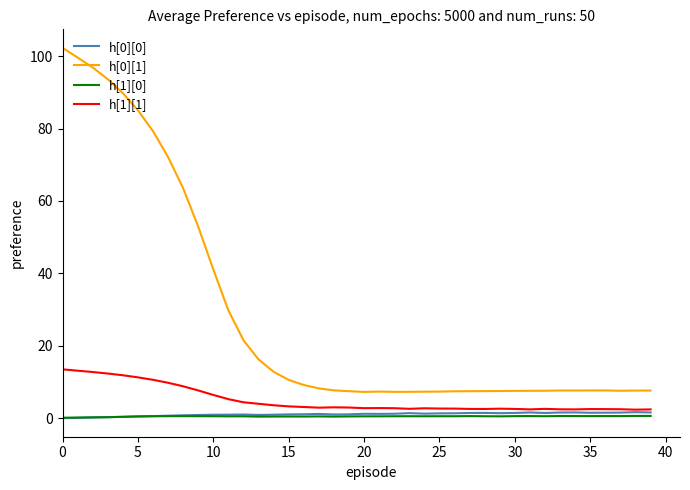

At how many categories does at least one series exceed 5?

40